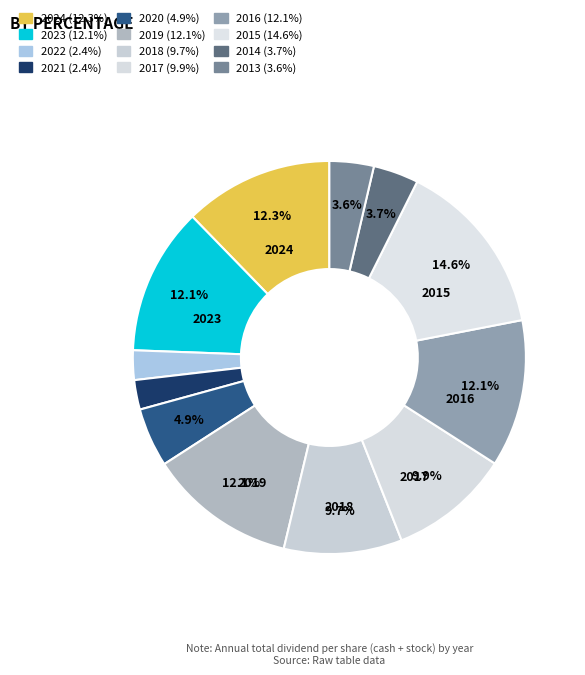

Count the number of slices in the pie.

12